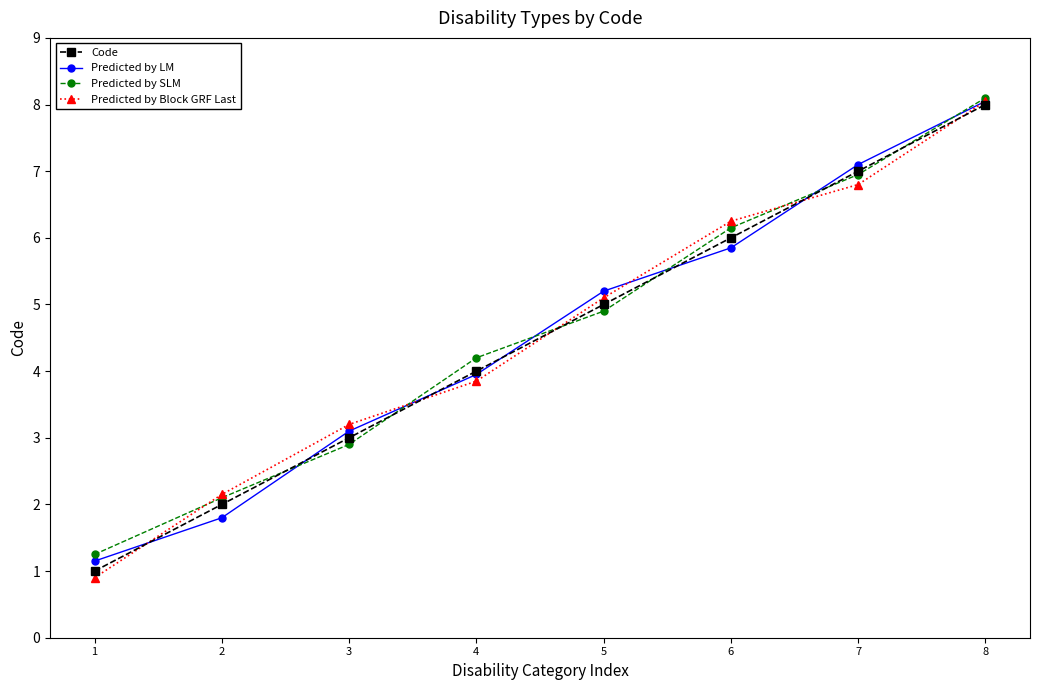

What is the greatest value displayed?

8.1